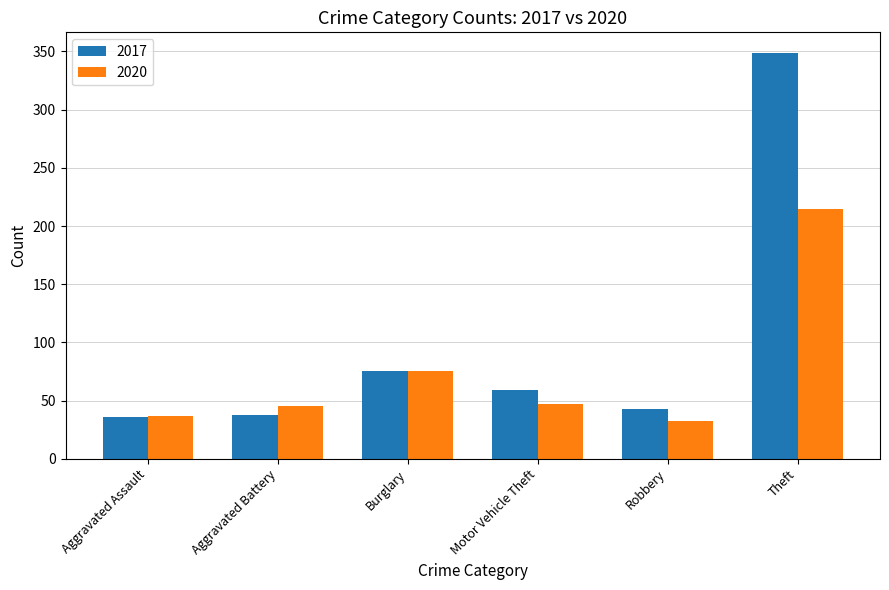

What is the value of the 2017 bar at the 2nd from the left?

38